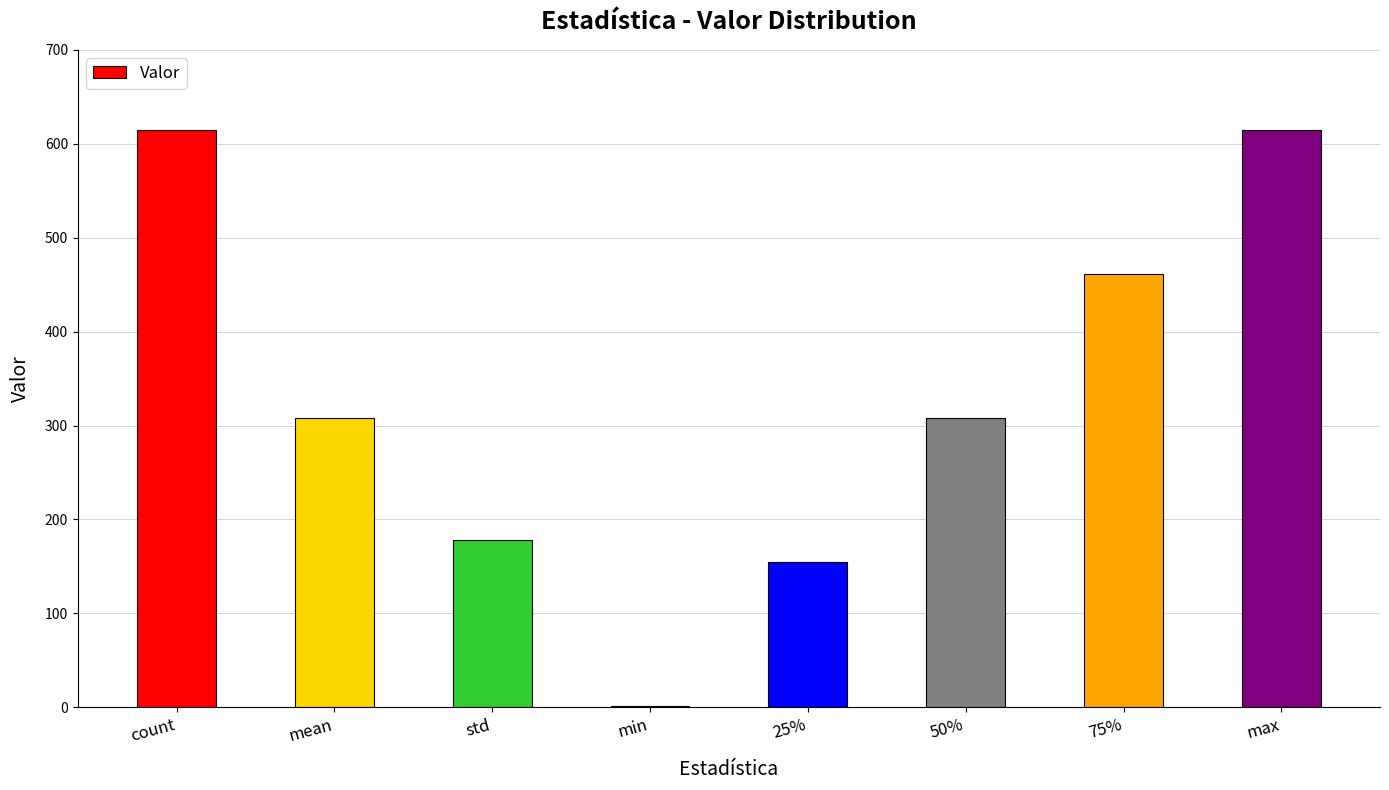

The chart shows a value of 177.7 at std. True or false?

True